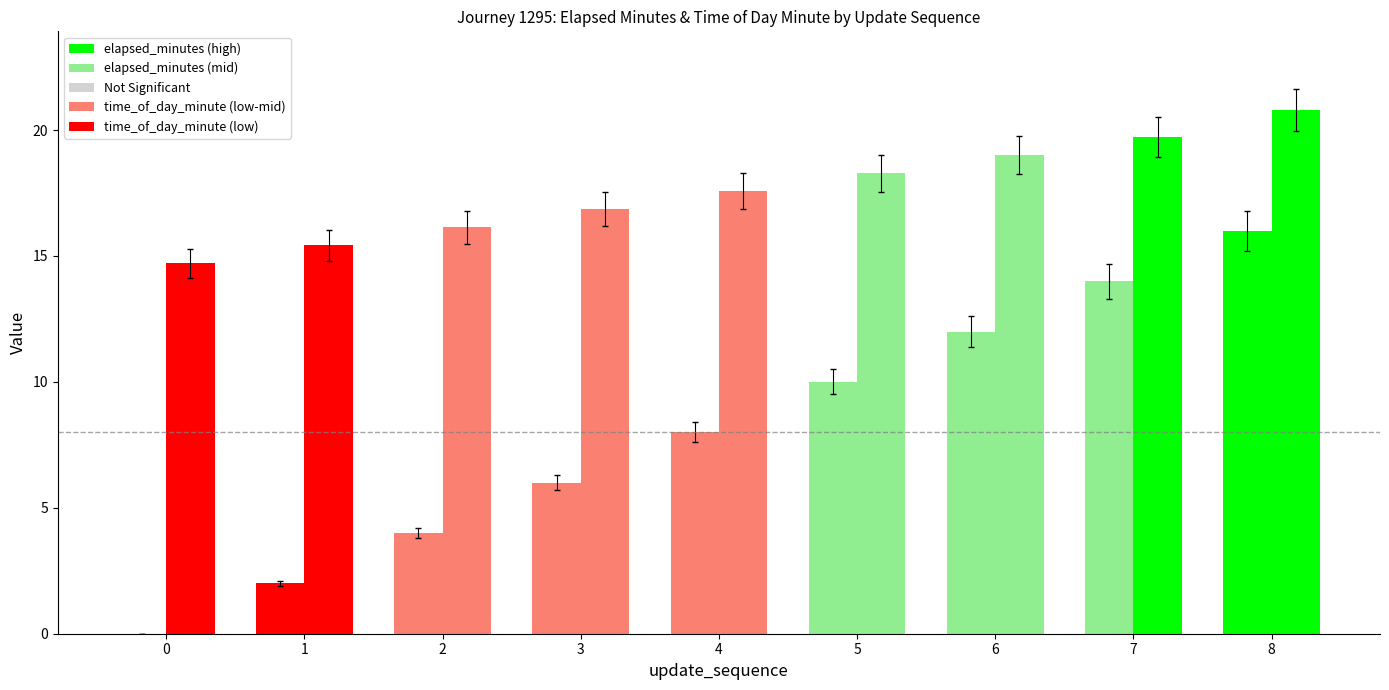

How many categories are shown in the chart?

9